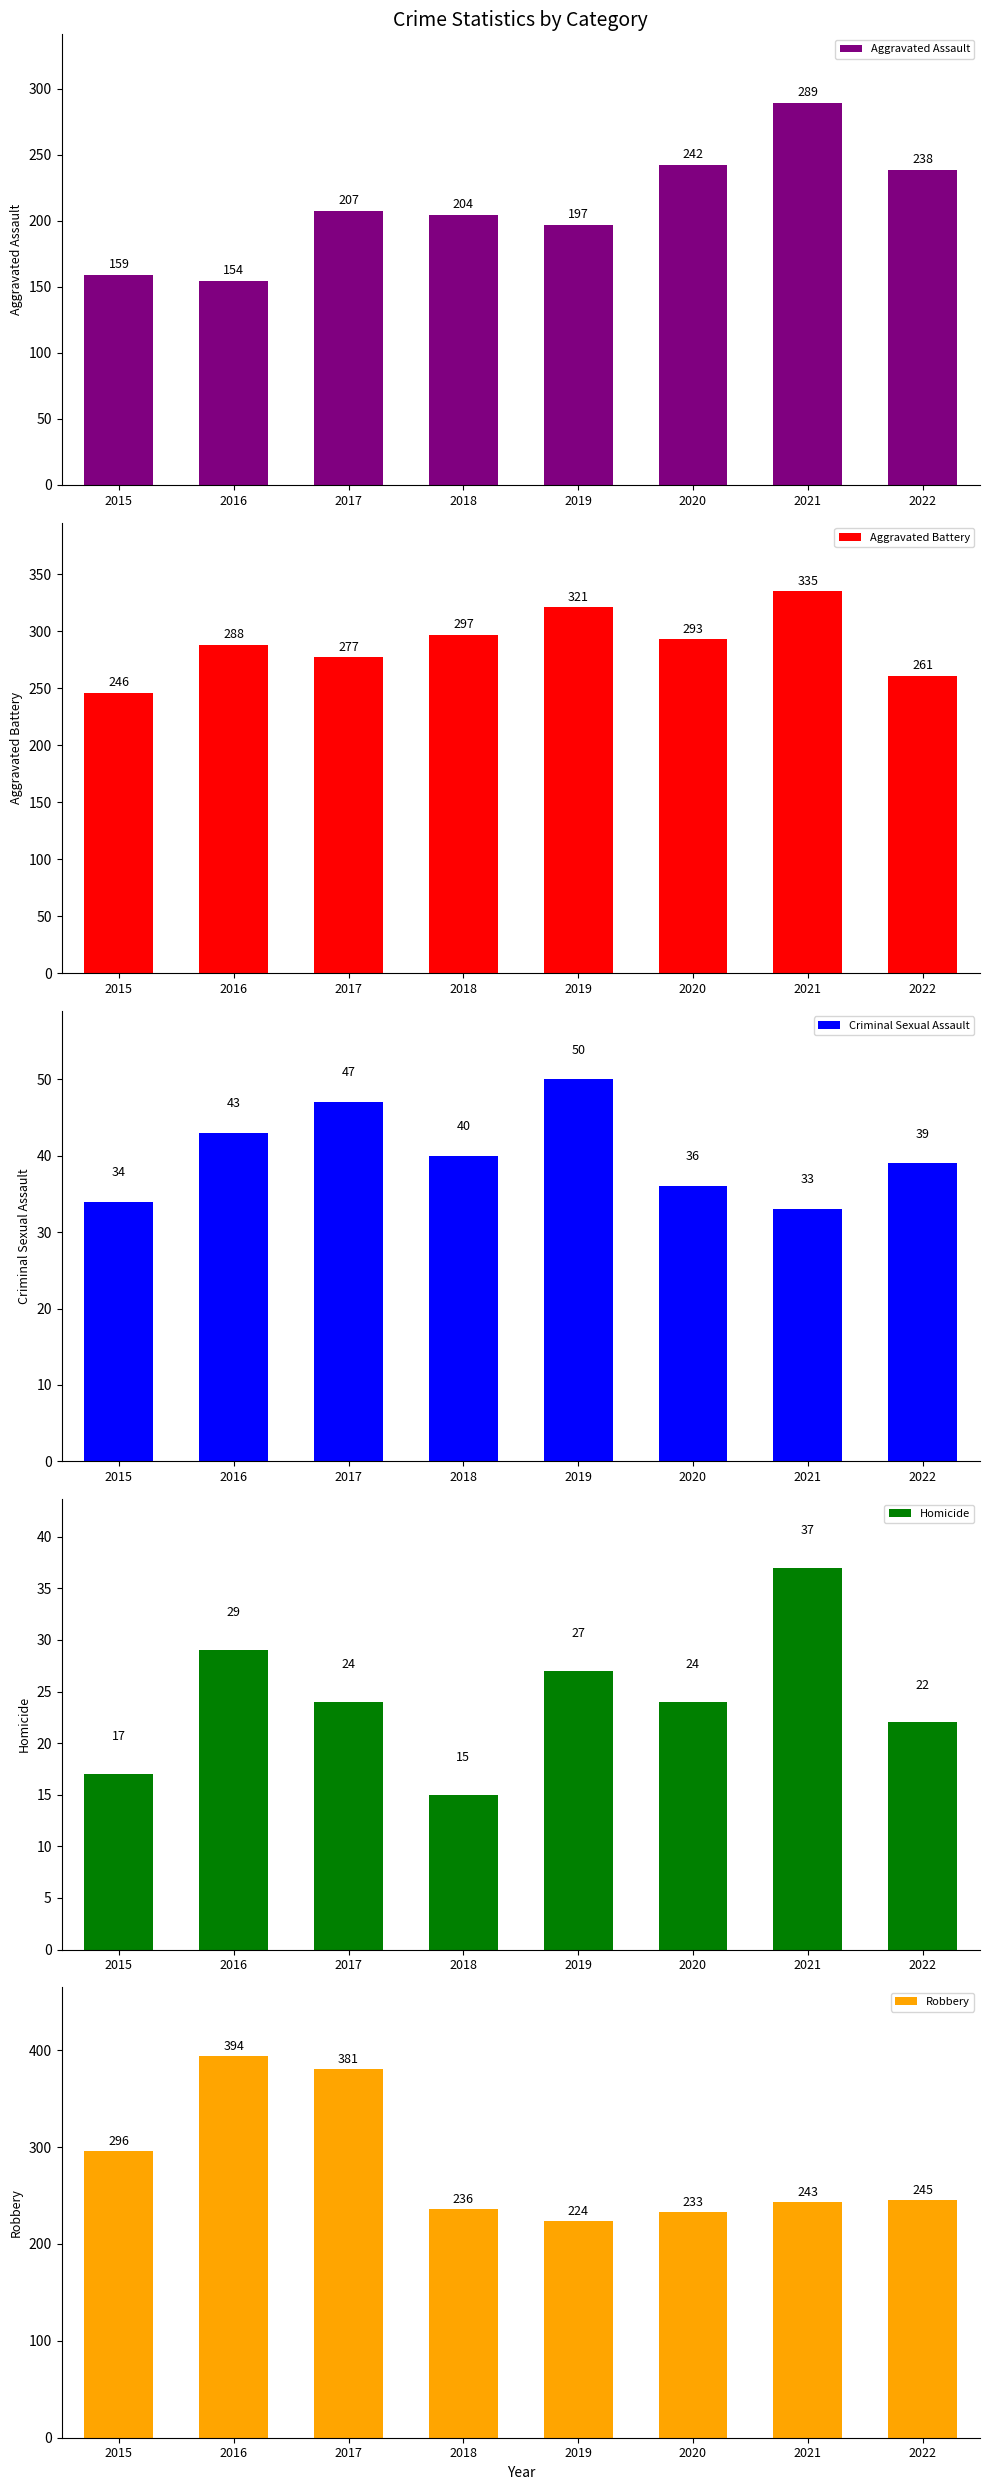

How many bars are there in total?

40